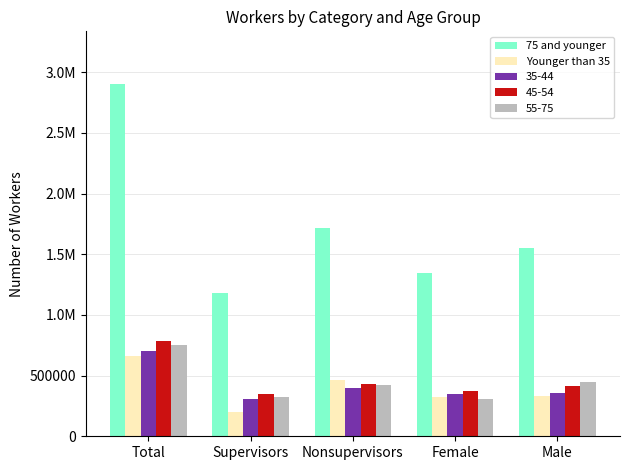

What are all the series names shown in the legend?

75 and younger, Younger than 35, 35-44, 45-54, 55-75